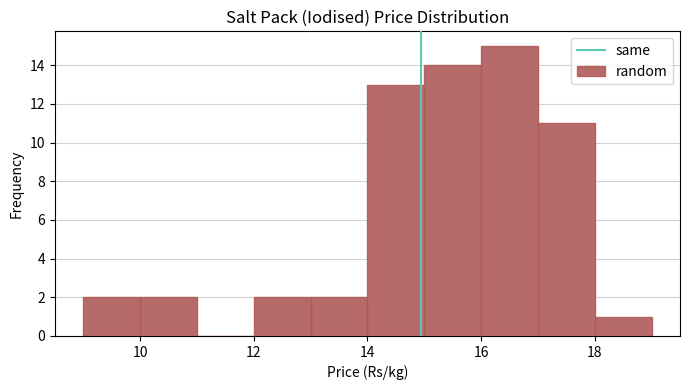

Which range on the x-axis has the tallest bar?

16 to 17